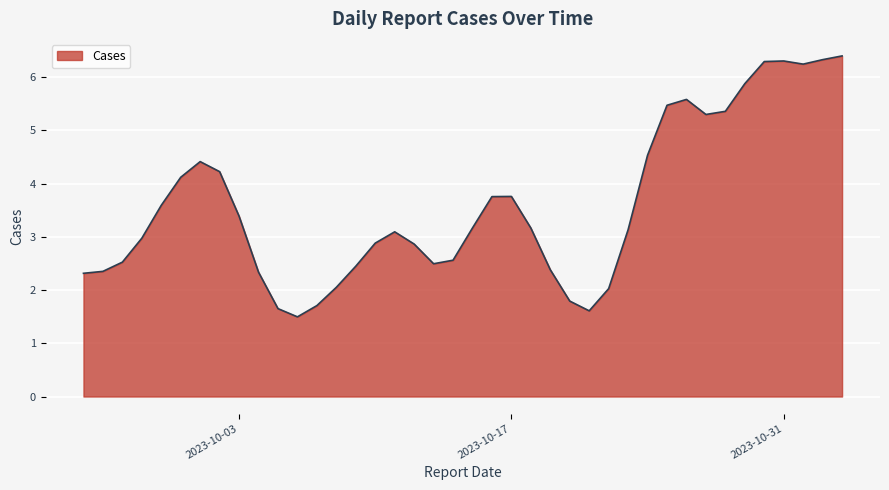

What is the greatest value displayed?

6.4